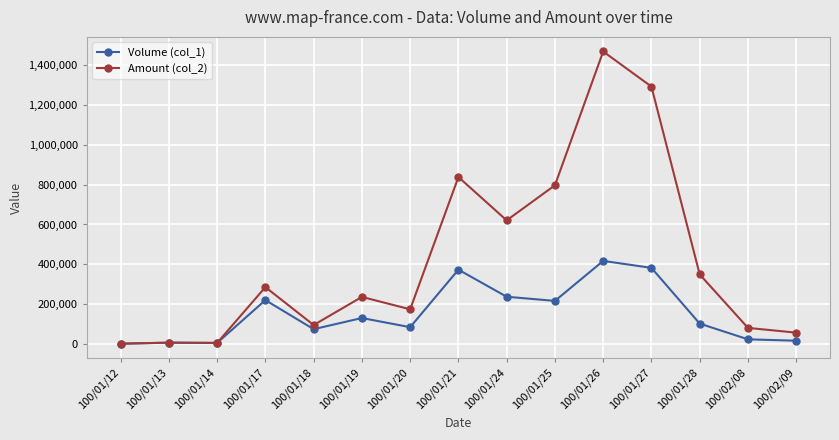

True or false: Amount (col_2) has more than 0 points higher than both neighbors.

True